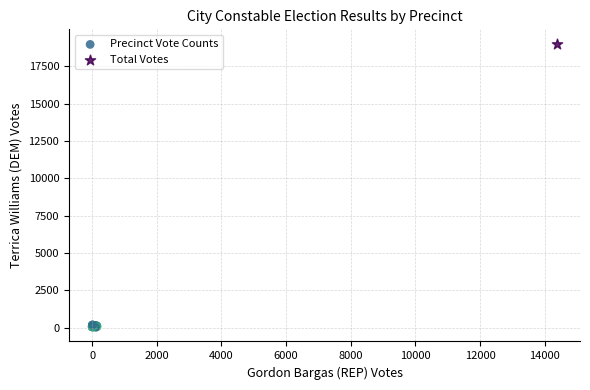

What are all the series names shown in the legend?

Precinct Vote Counts, Total Votes